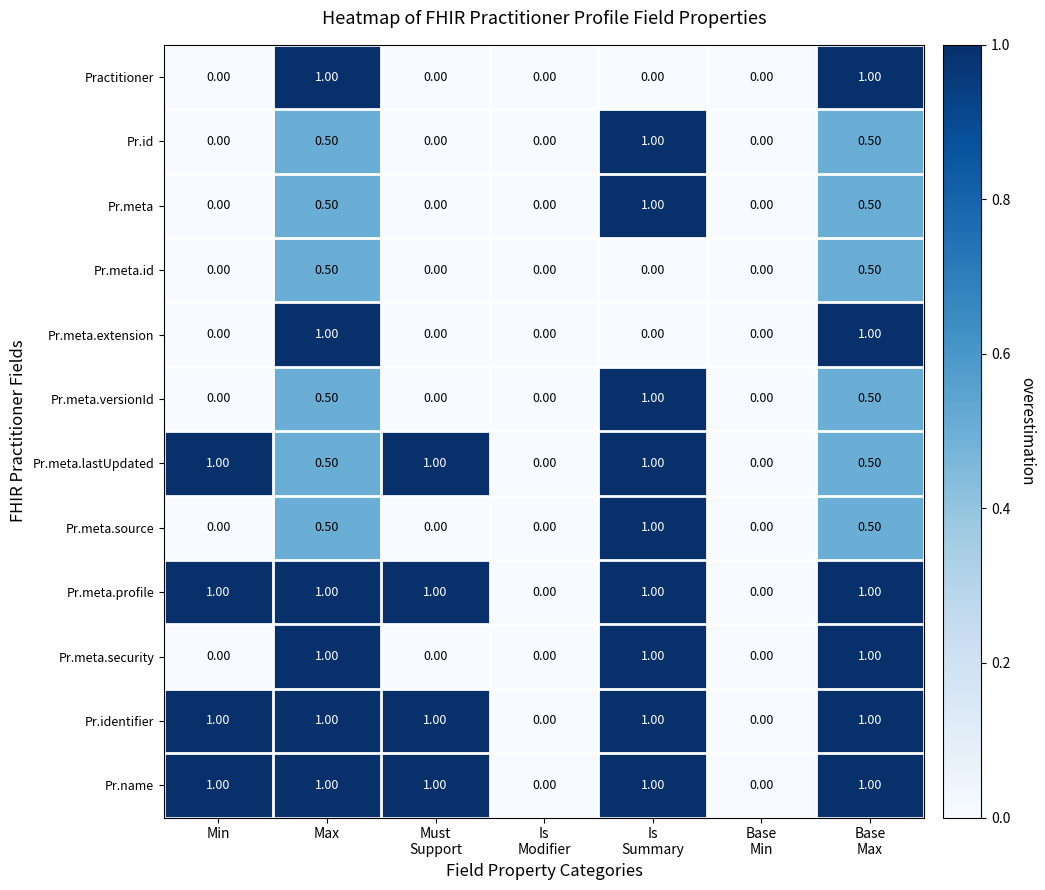

What is the sum of all Pr.meta.lastUpdated values?

4.0